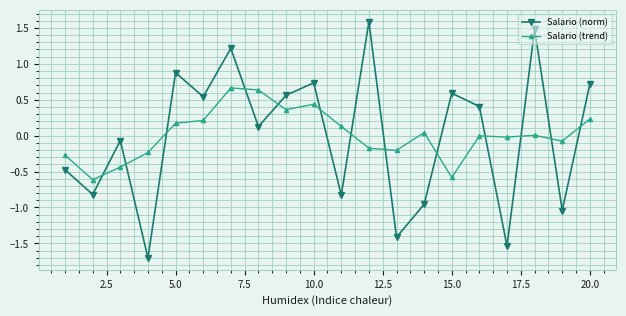

What is the value of the Salario (trend) point at the 20th from the left?

0.2